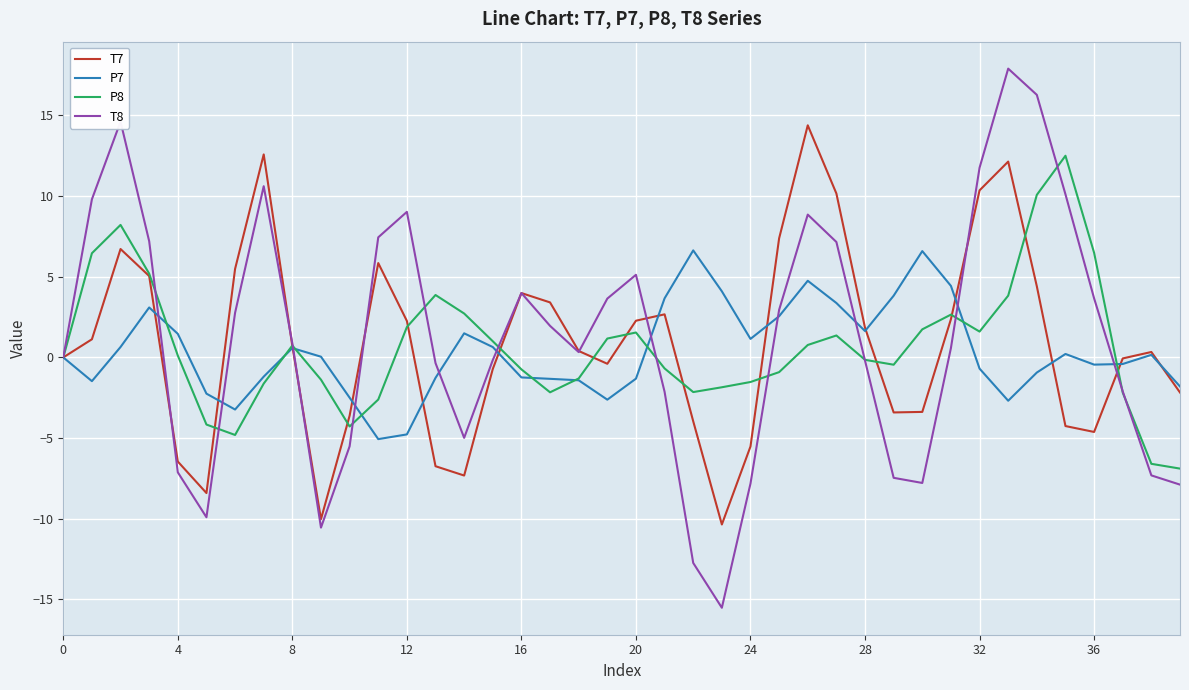

List the series in order of their peak value, lowest first.

P7, P8, T7, T8